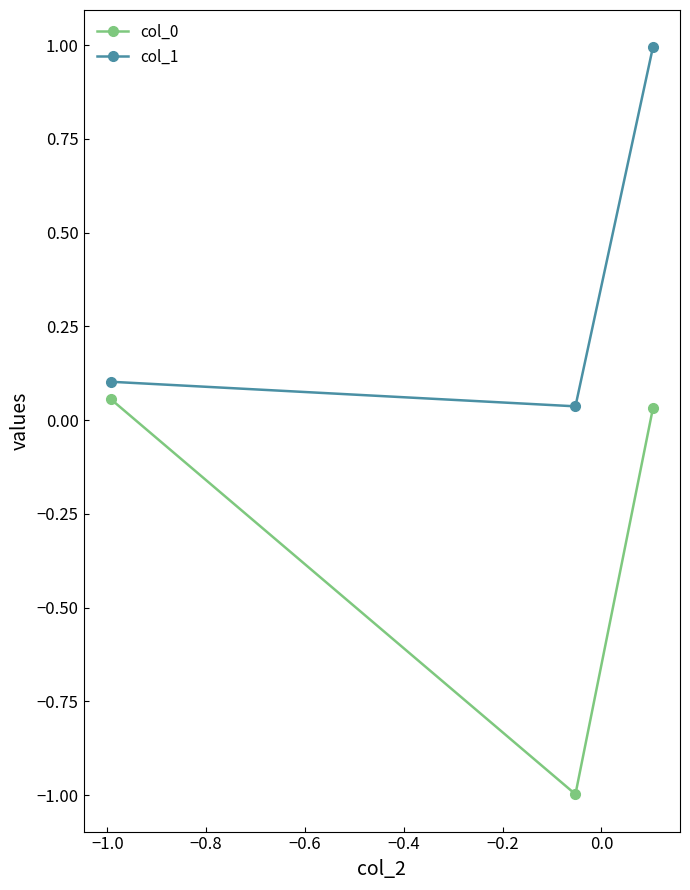

What is the sum of all col_1 values?

1.1